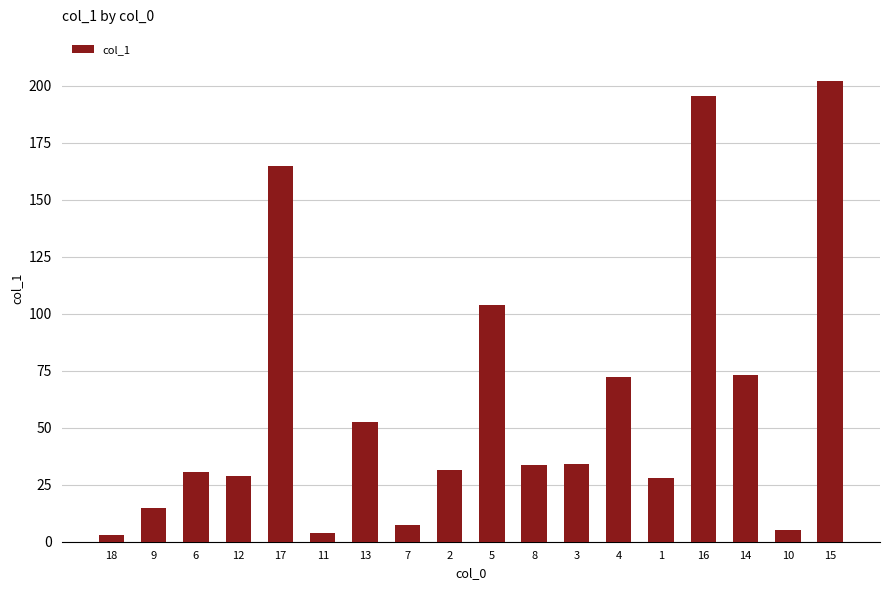

How many data points does each series have?

18